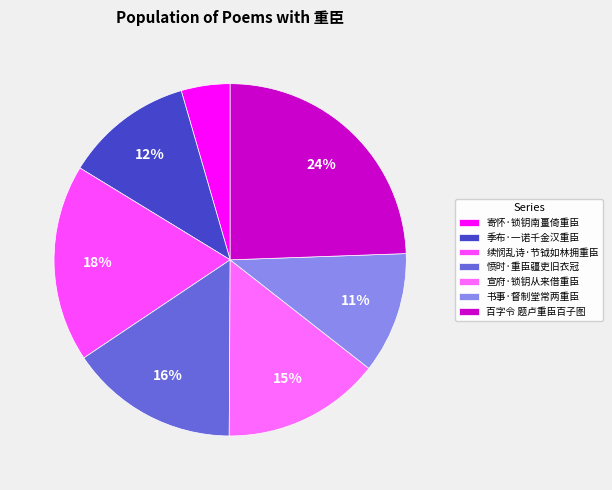

To the nearest percent, what is the combined percentage of 书事·督制堂常两重臣 and 百字令 题卢重臣百子图?

36%